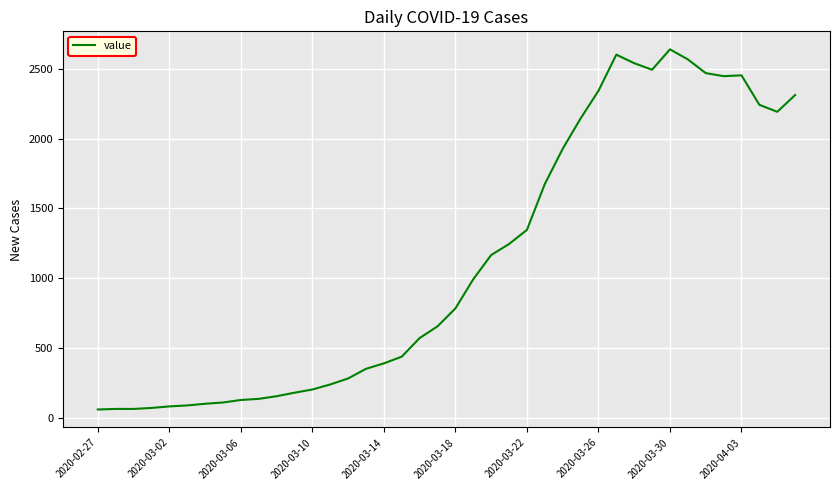

What is the difference between the maximum and minimum values?

2577